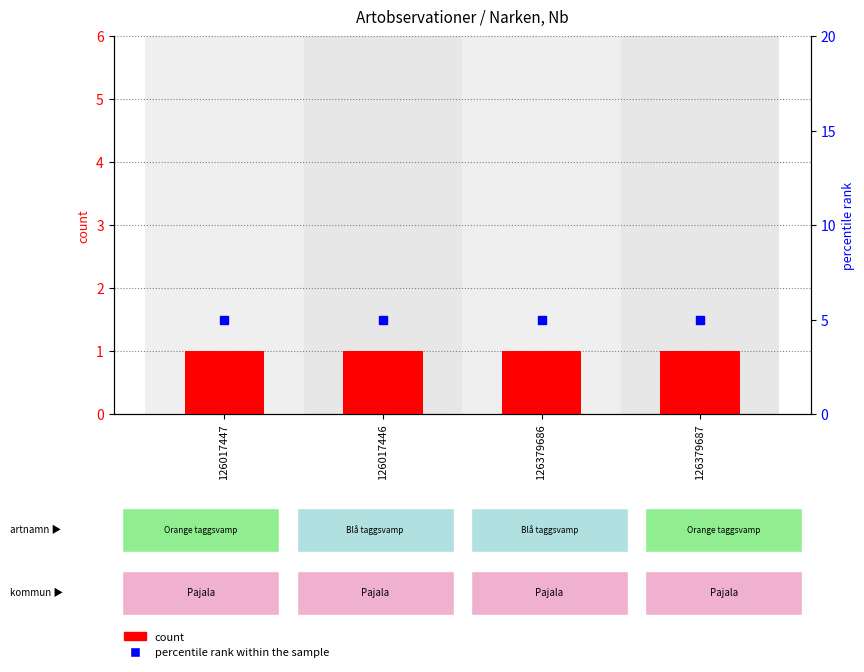

Is the value of count at 126379687 greater than the value of percentile rank within the sample at 126379686?

No